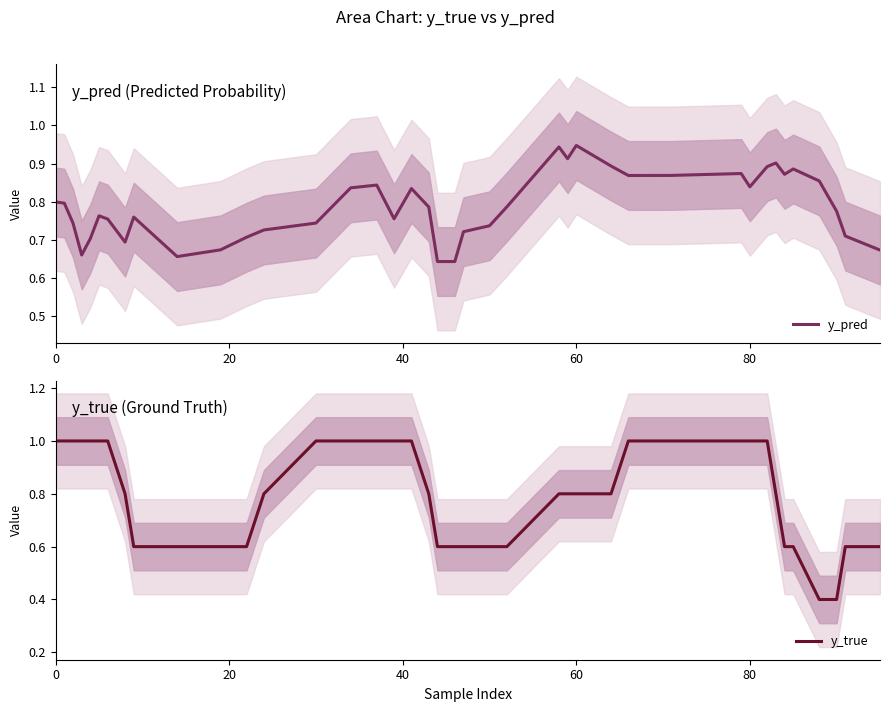

What is the minimum value for y_true?

0.4